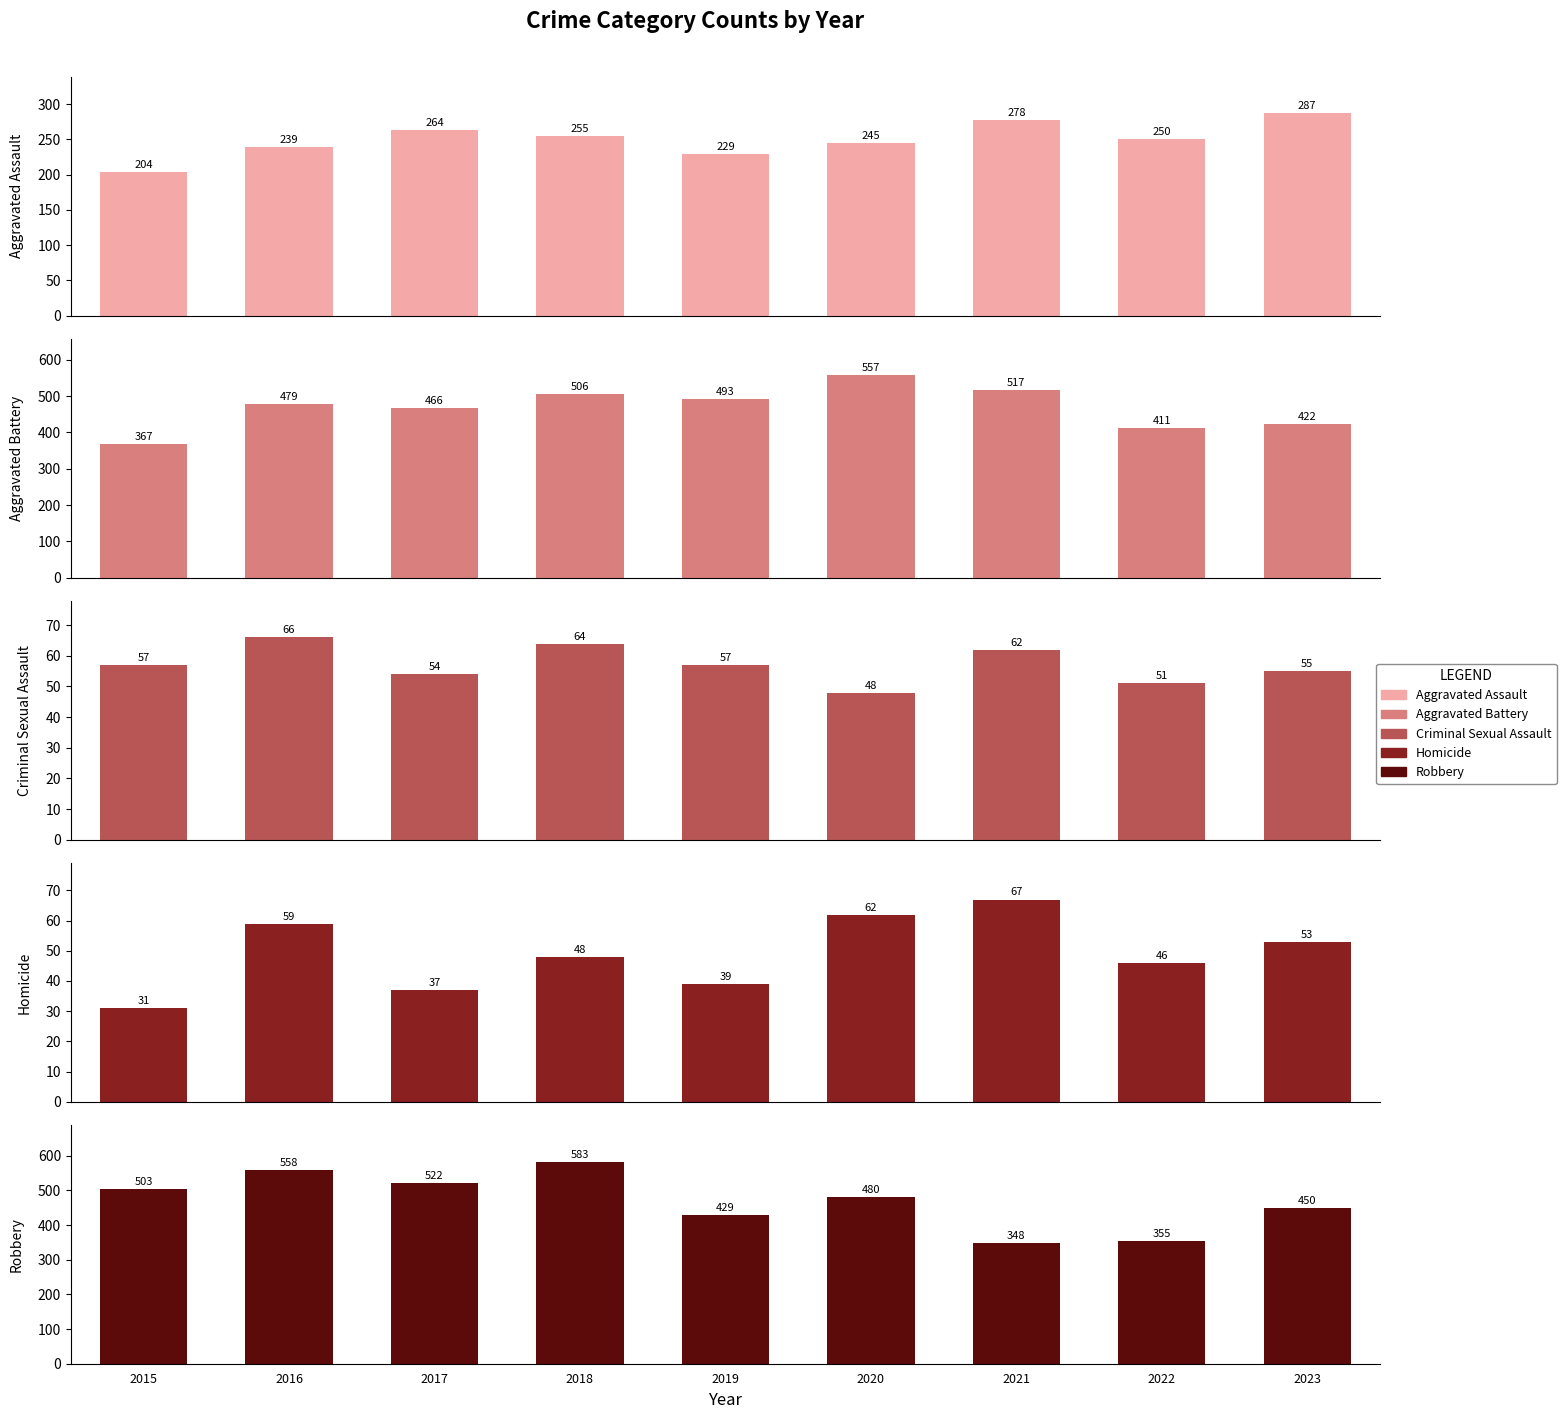

Is it true that Criminal Sexual Assault equals 51 at 2022?

True